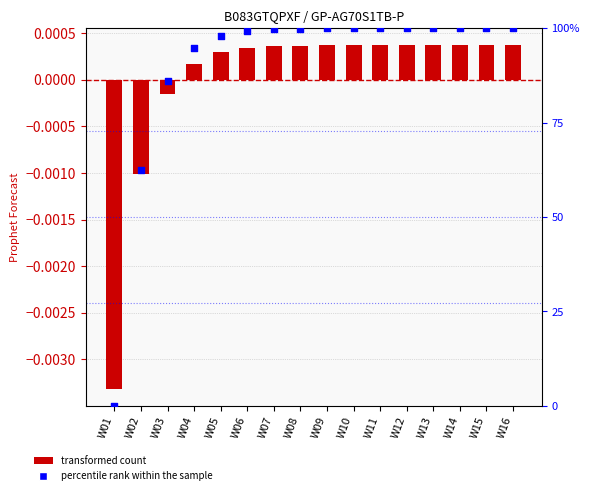

At which category is the sum across all series the highest?

W16